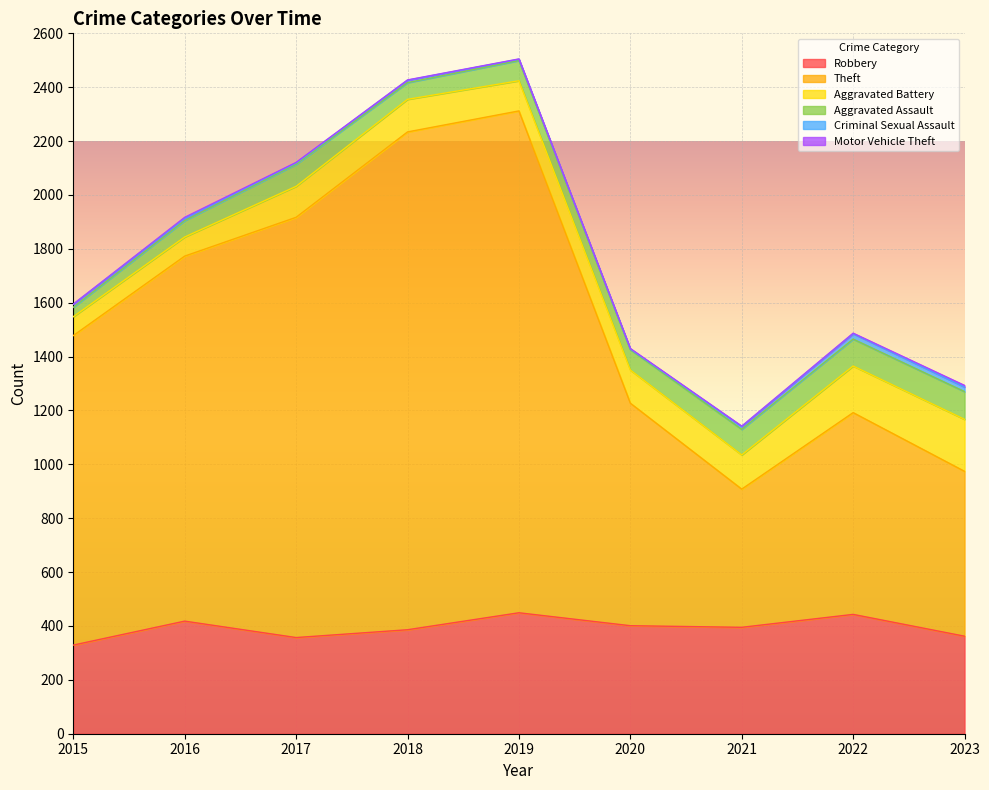

True or false: Aggravated Assault has a value of 49 at 2021.

False